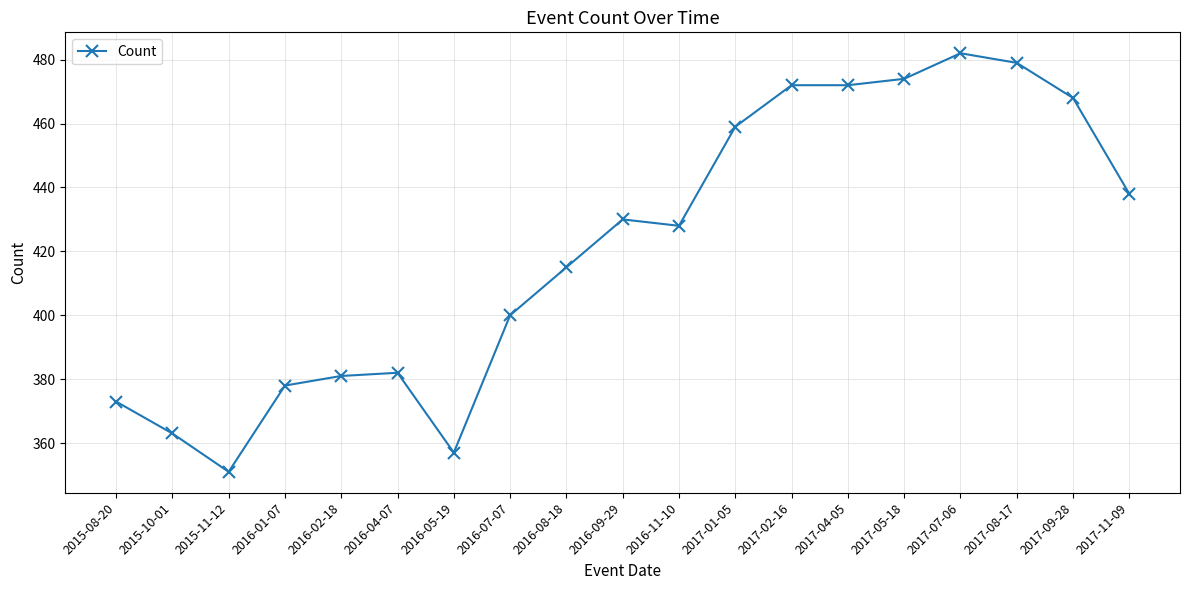

How many series are shown in this chart?

1